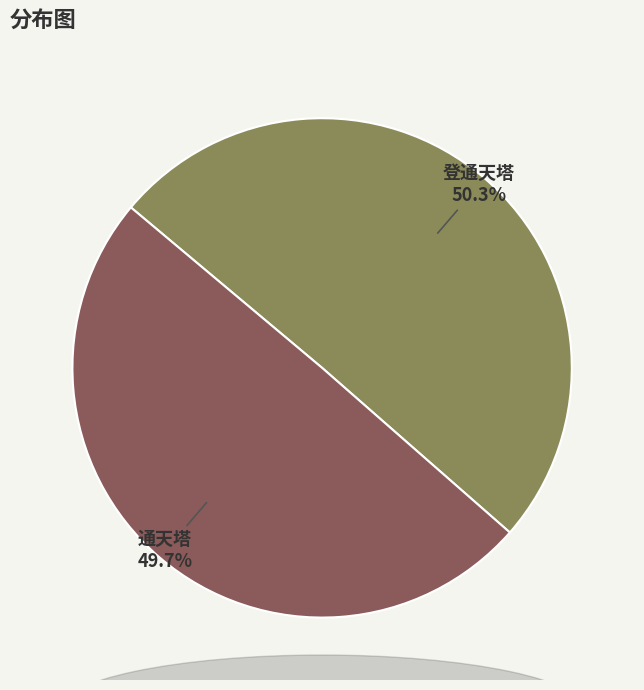

What percentage is the 通天塔 slice, to the nearest percent?

50%